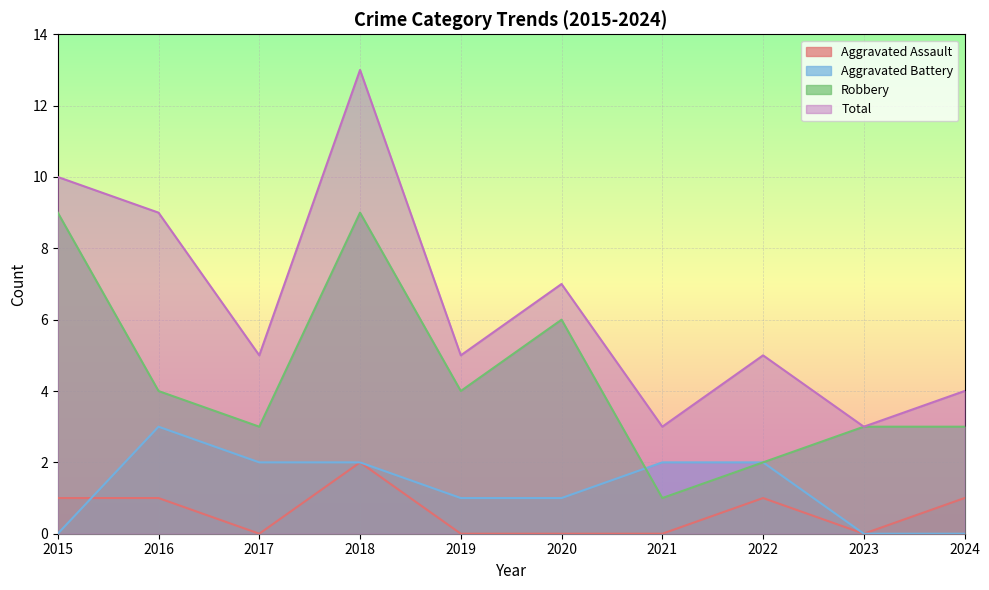

True or false: Aggravated Battery and Total intersect in this chart.

False